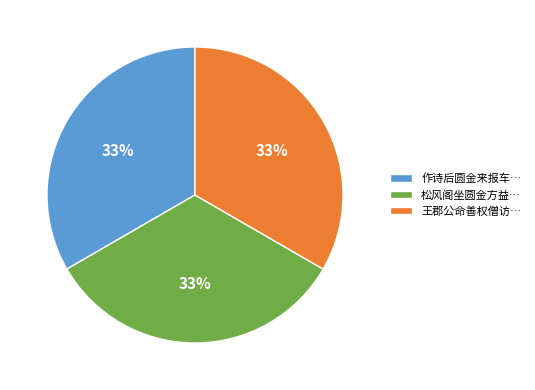

Does 松风阁坐圆金方益… account for over 50% of the chart?

No